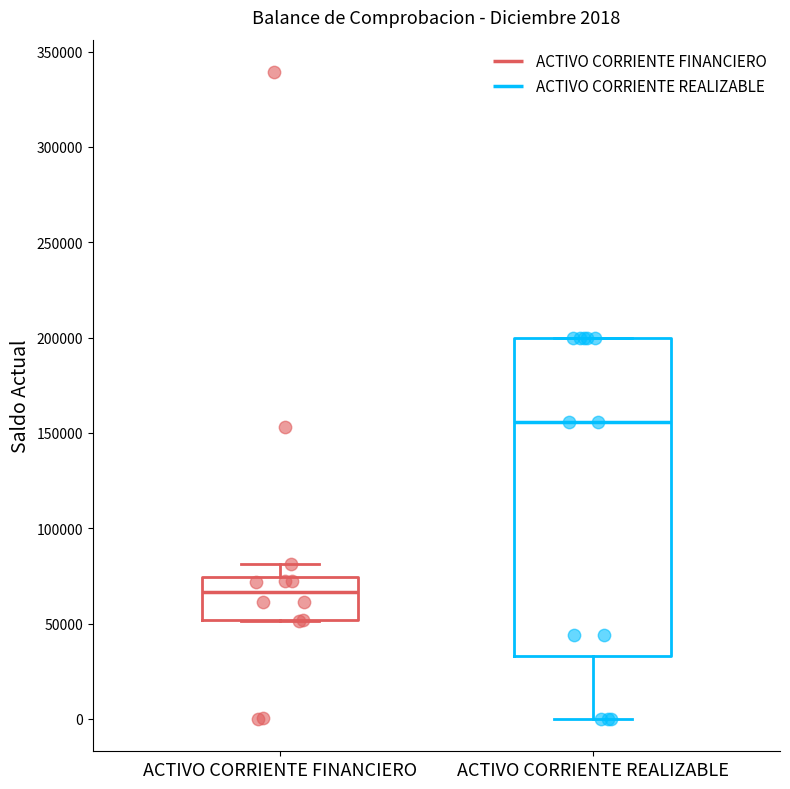

Which box is the tallest, from its lower edge to its upper edge?

ACTIVO CORRIENTE REALIZABLE